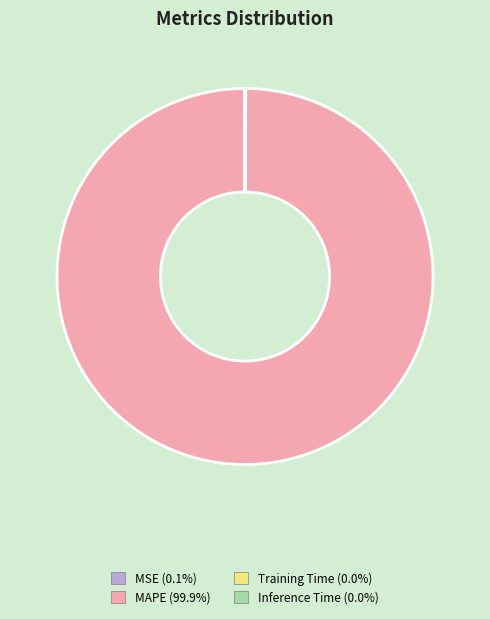

Is MAPE the majority of the pie?

Yes